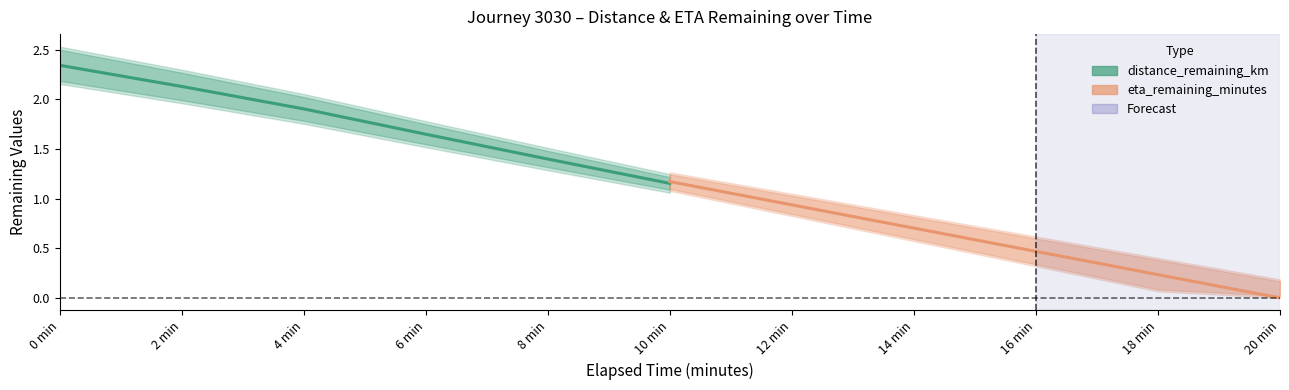

What is the maximum value for distance_remaining_km?

2.3